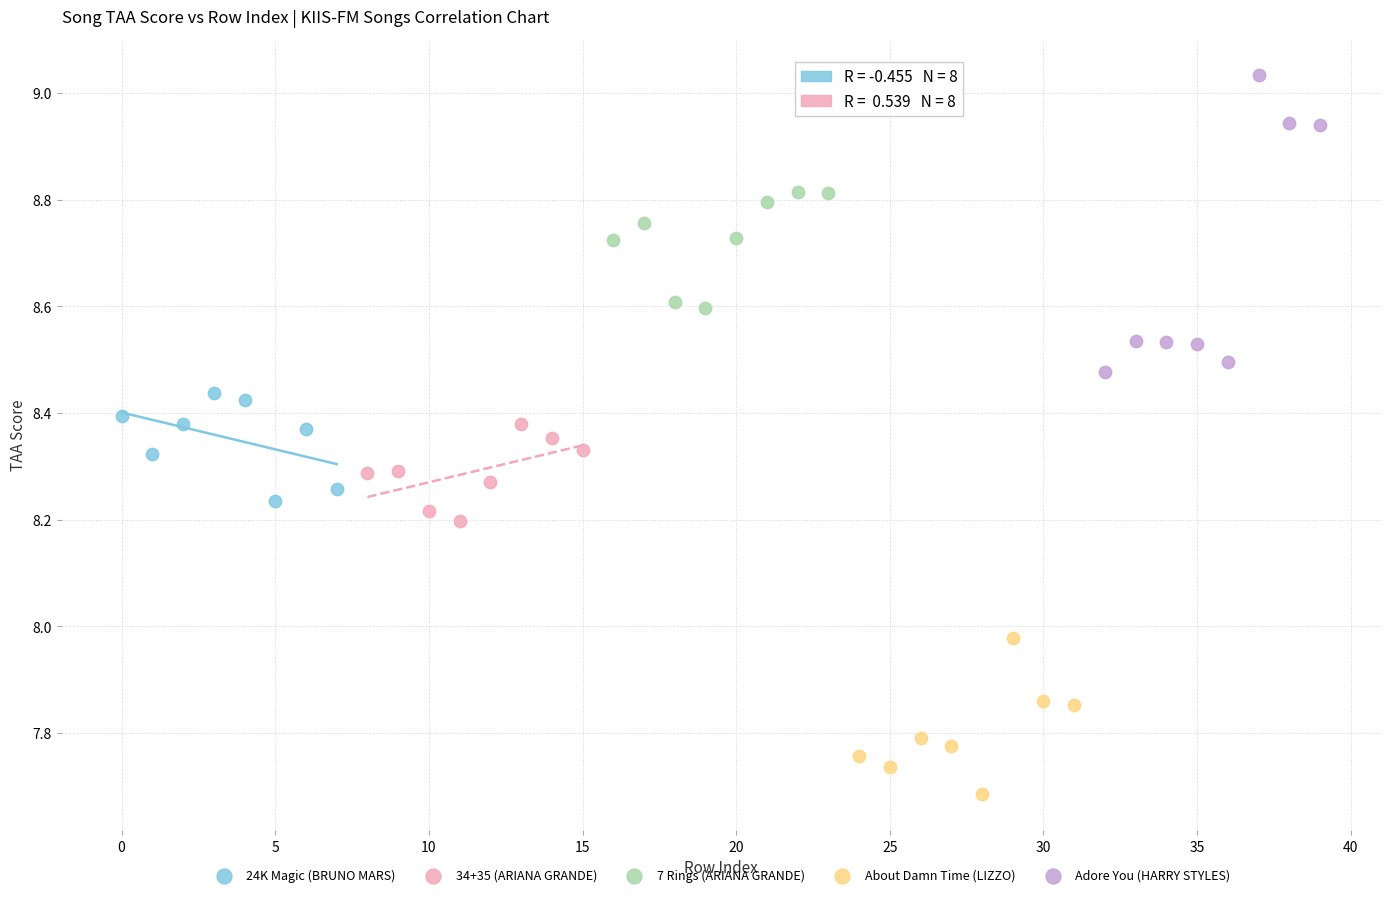

Which series contains the highest Y value?

Adore You (HARRY STYLES)